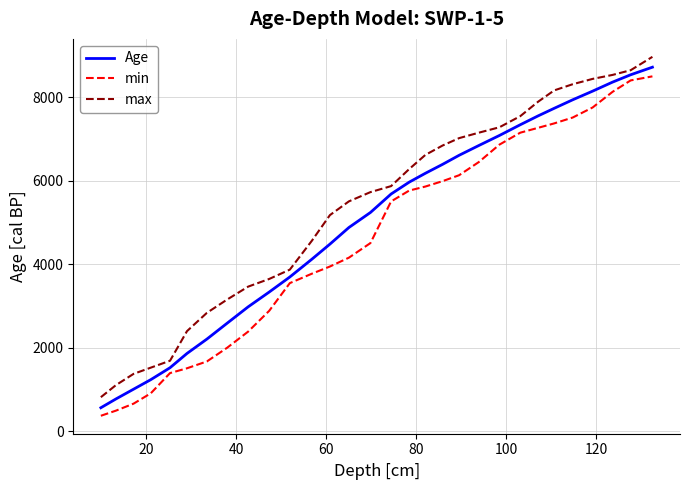

List the series in order of their overall mean, highest first.

max, Age, min